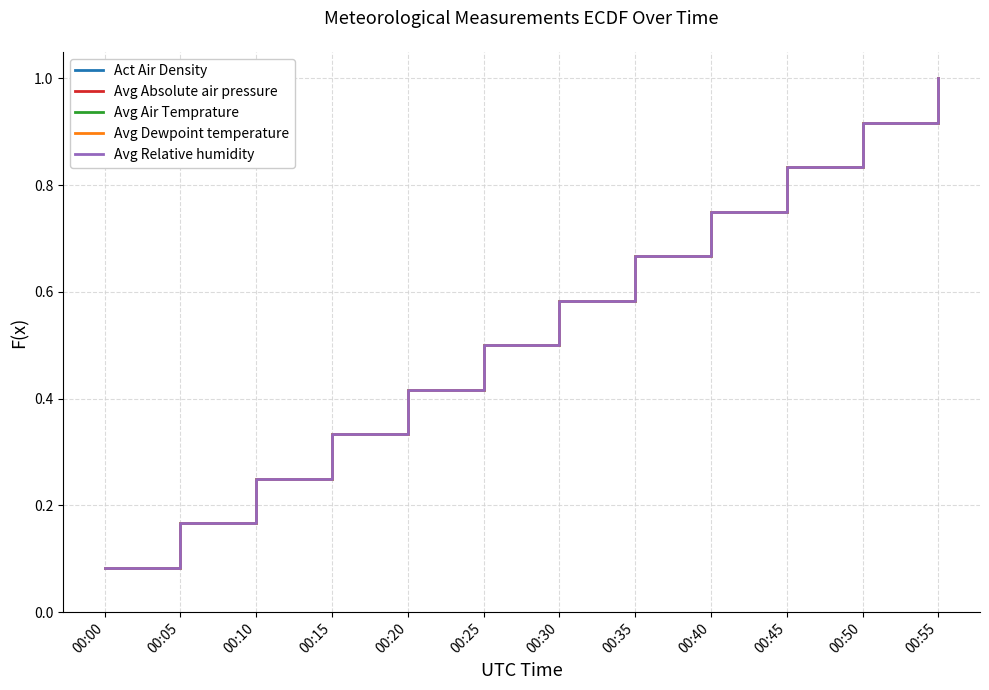

Does the chart have visible grid lines?

Yes